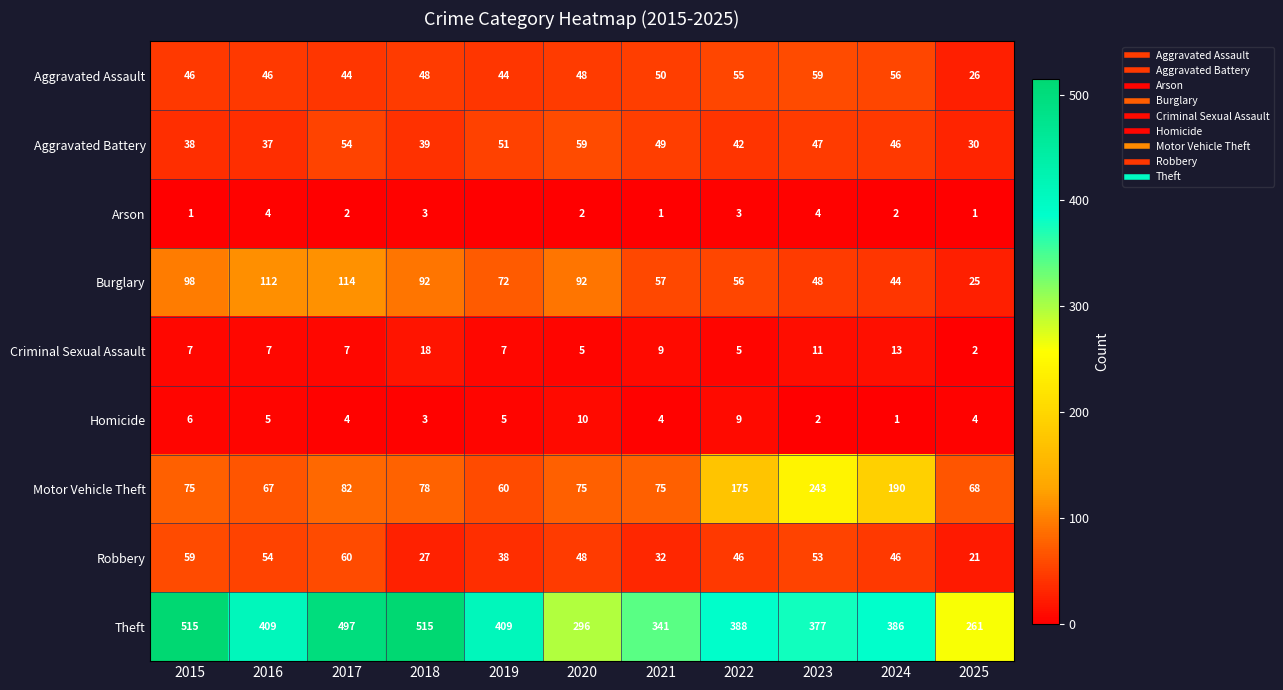

Which series has the largest total across all categories?

Theft